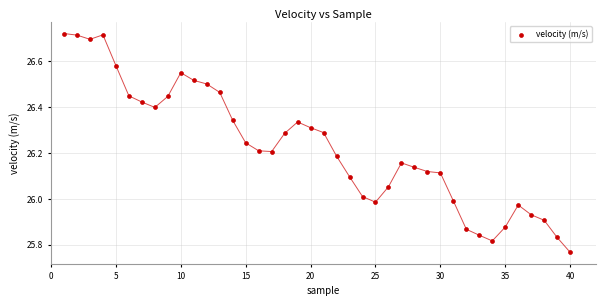

What is the range of Y values (max minus min)?

1.0